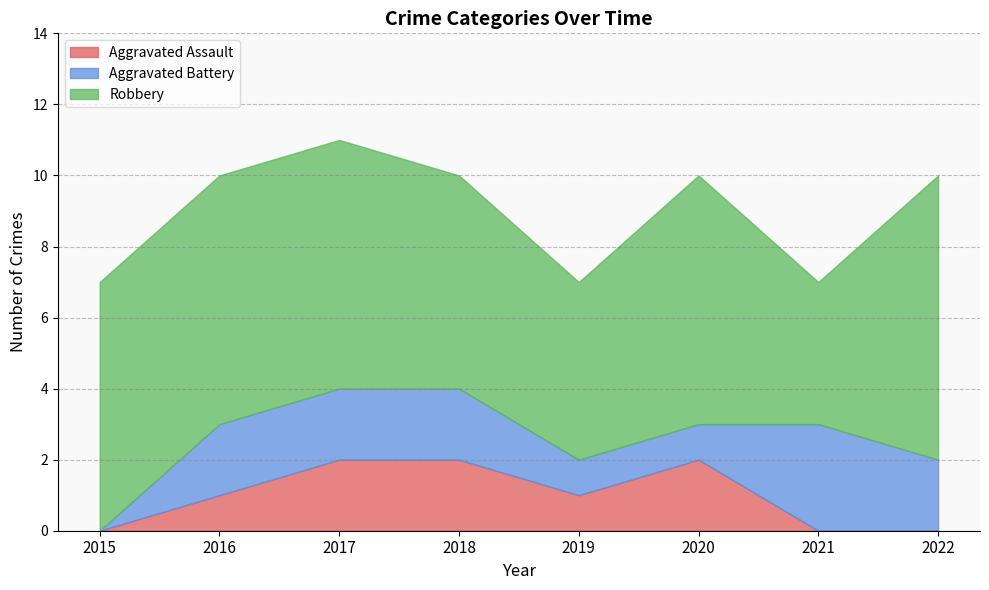

True or false: Robbery and Aggravated Battery cross at least once.

False